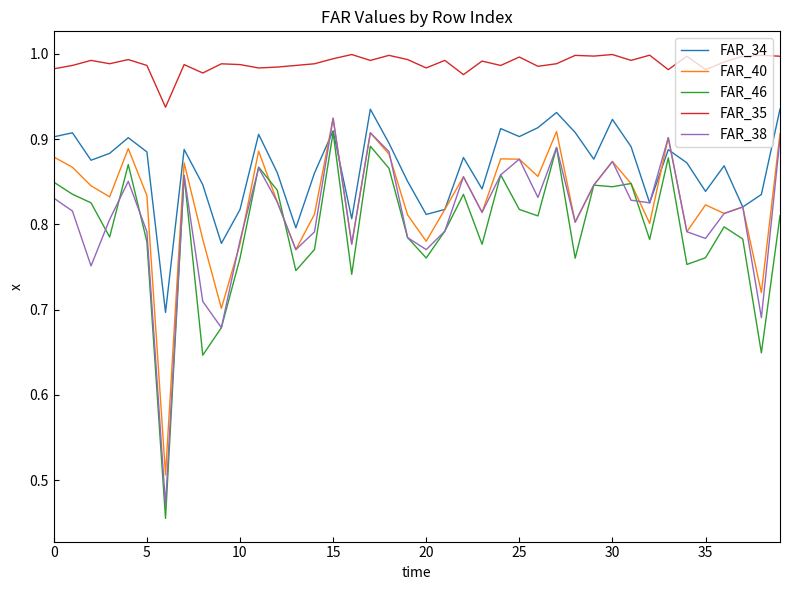

Which series has the widest spread of values?

FAR_38